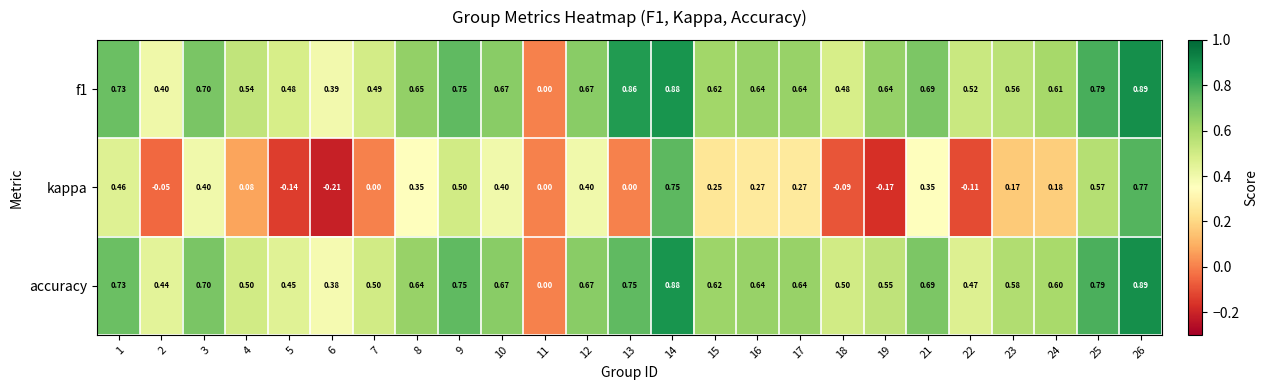

How many positive values does the f1 series have?

24